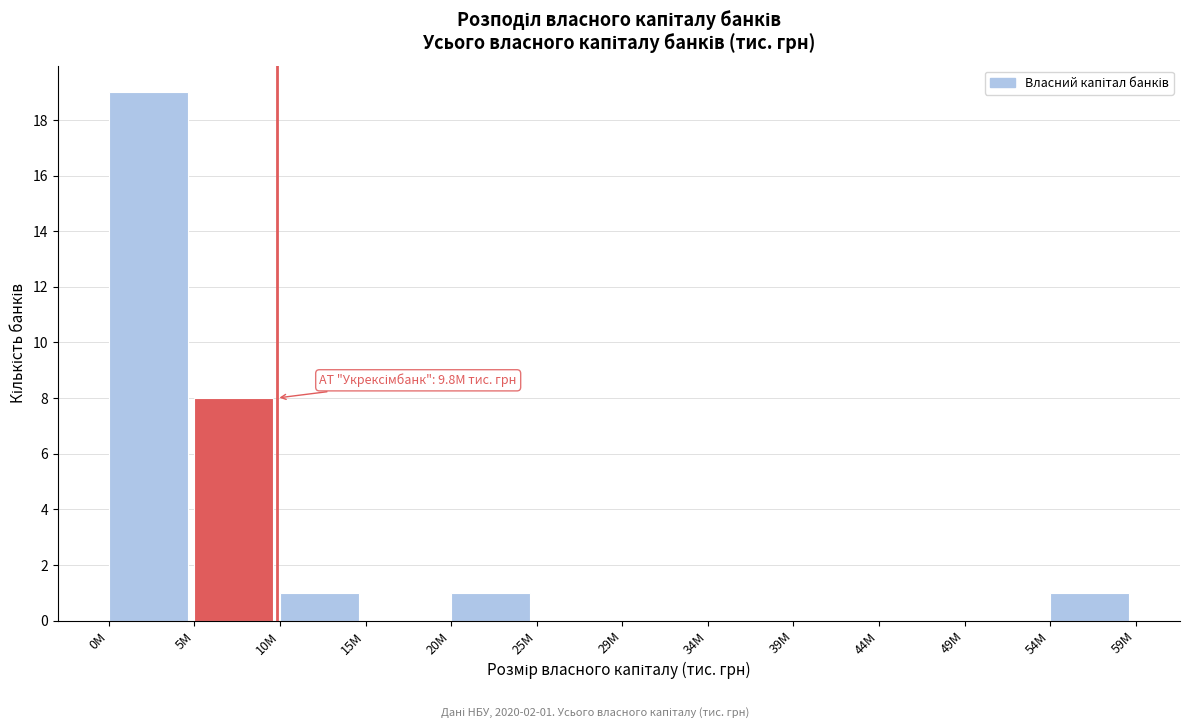

Reading left to right, transcribe all the data shown in this chart.

0M=19	5M=8	10M=1	15M=0	20M=1	25M=0	29M=0	34M=0	39M=0	44M=0	49M=0	54M=1